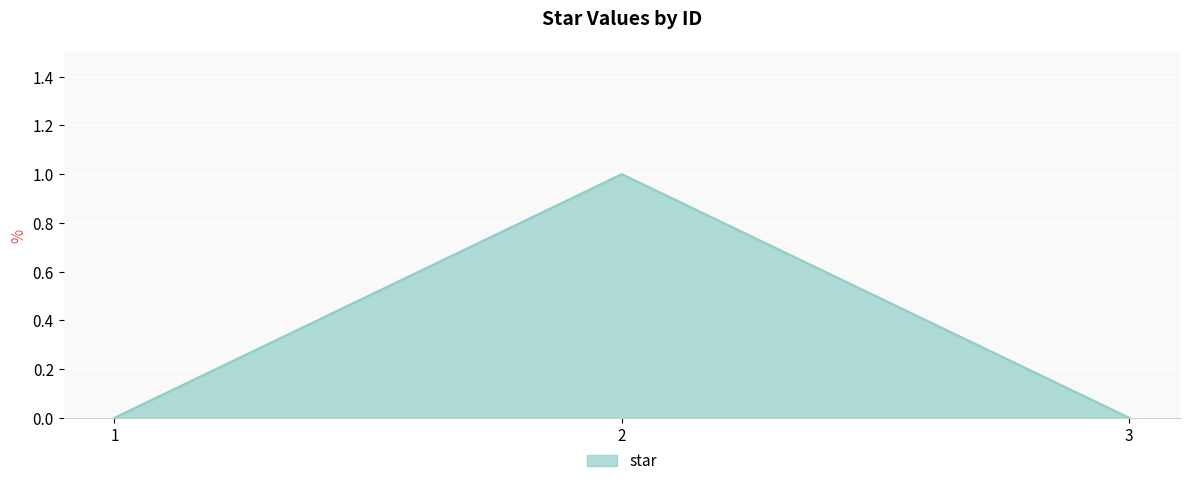

Reading left to right, extract all data points from this chart.

1=0	2=1	3=0